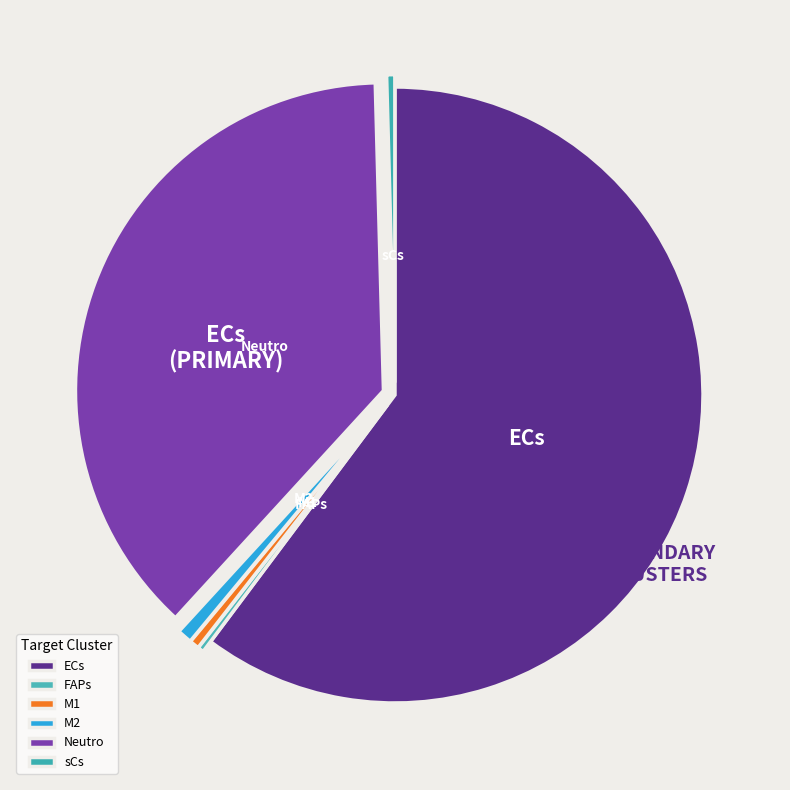

Combined, do FAPs and Neutro account for over 50%?

No